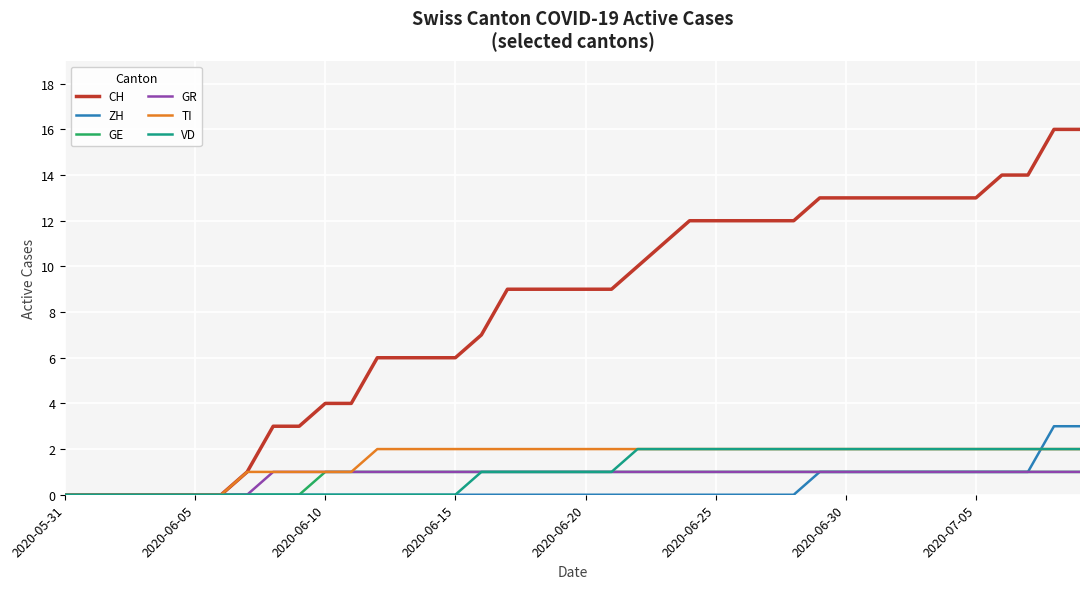

How many lines are shown in the chart?

6